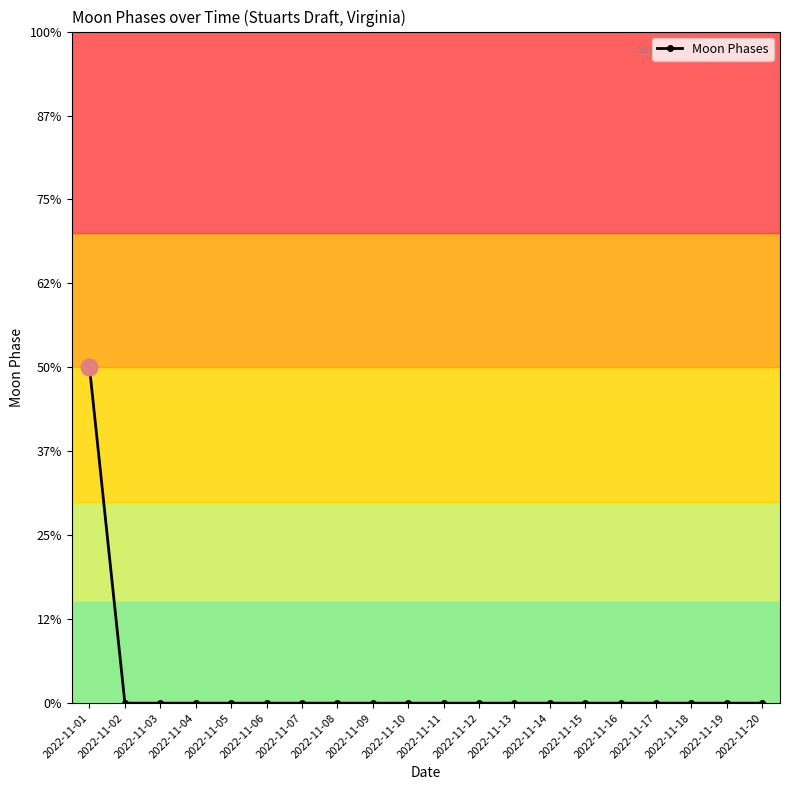

Between 2022-11-09 and 2022-11-06, which is larger?

2022-11-09